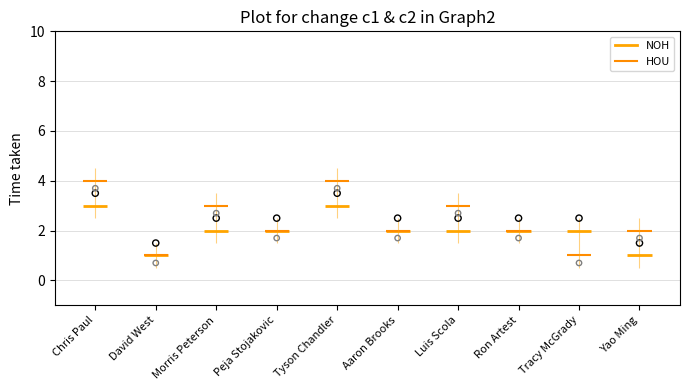

Which series contains the highest Y value?

HOU